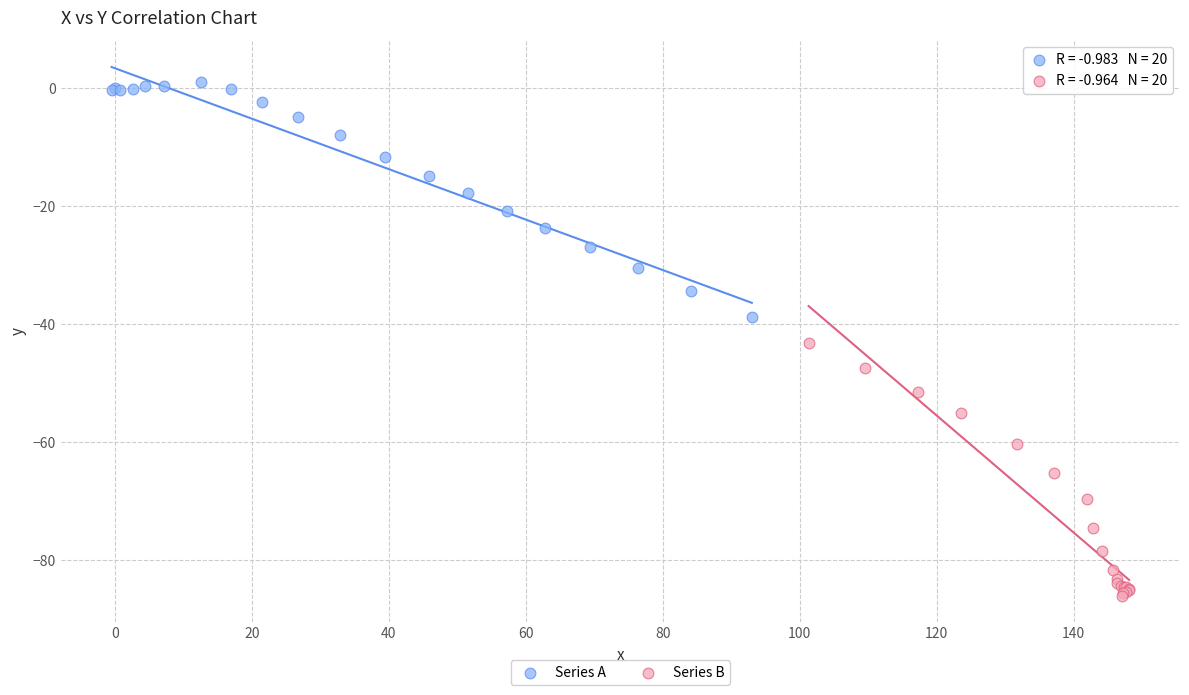

Which series has the widest spread of Y values?

Series B